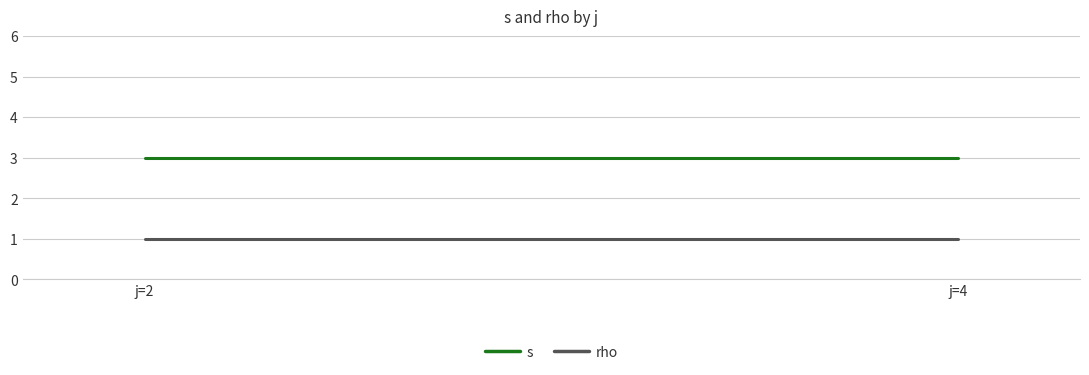

Which series changed the most between j=2 and j=4?

s